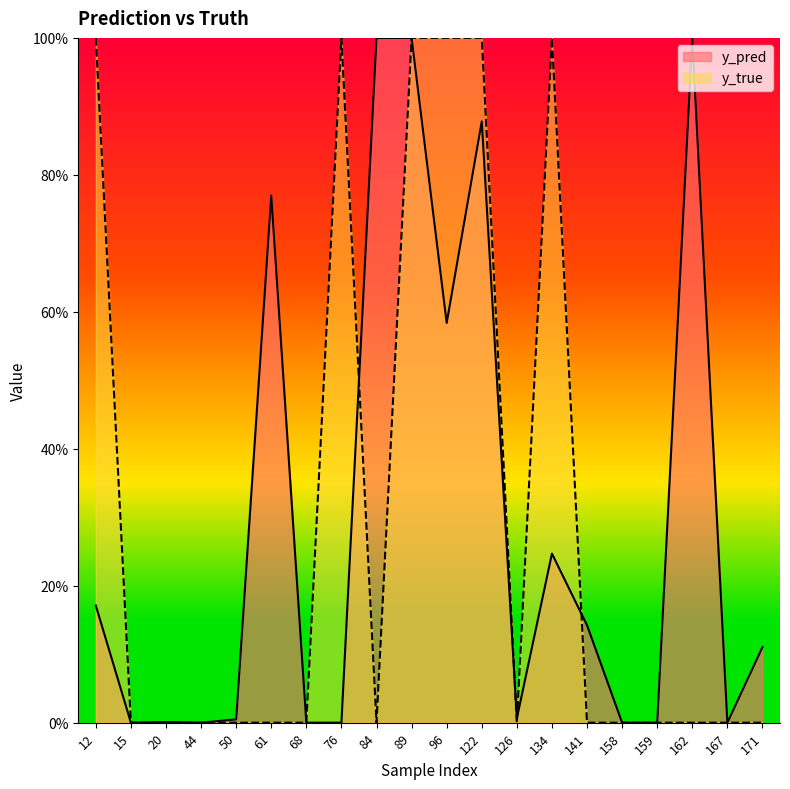

Is the value of y_true at 159 greater than the value of y_pred at 44?

No